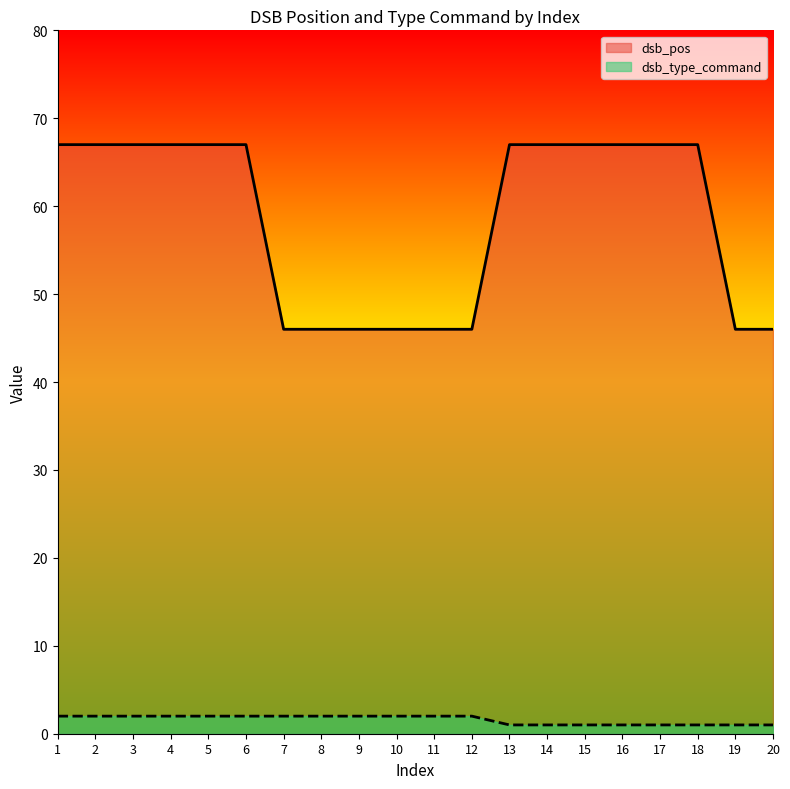

Is it true that dsb_pos equals 67 at 2?

True